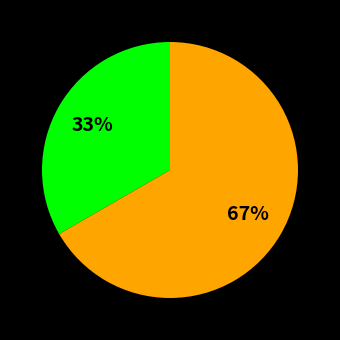

Is there a majority slice in this chart?

Yes